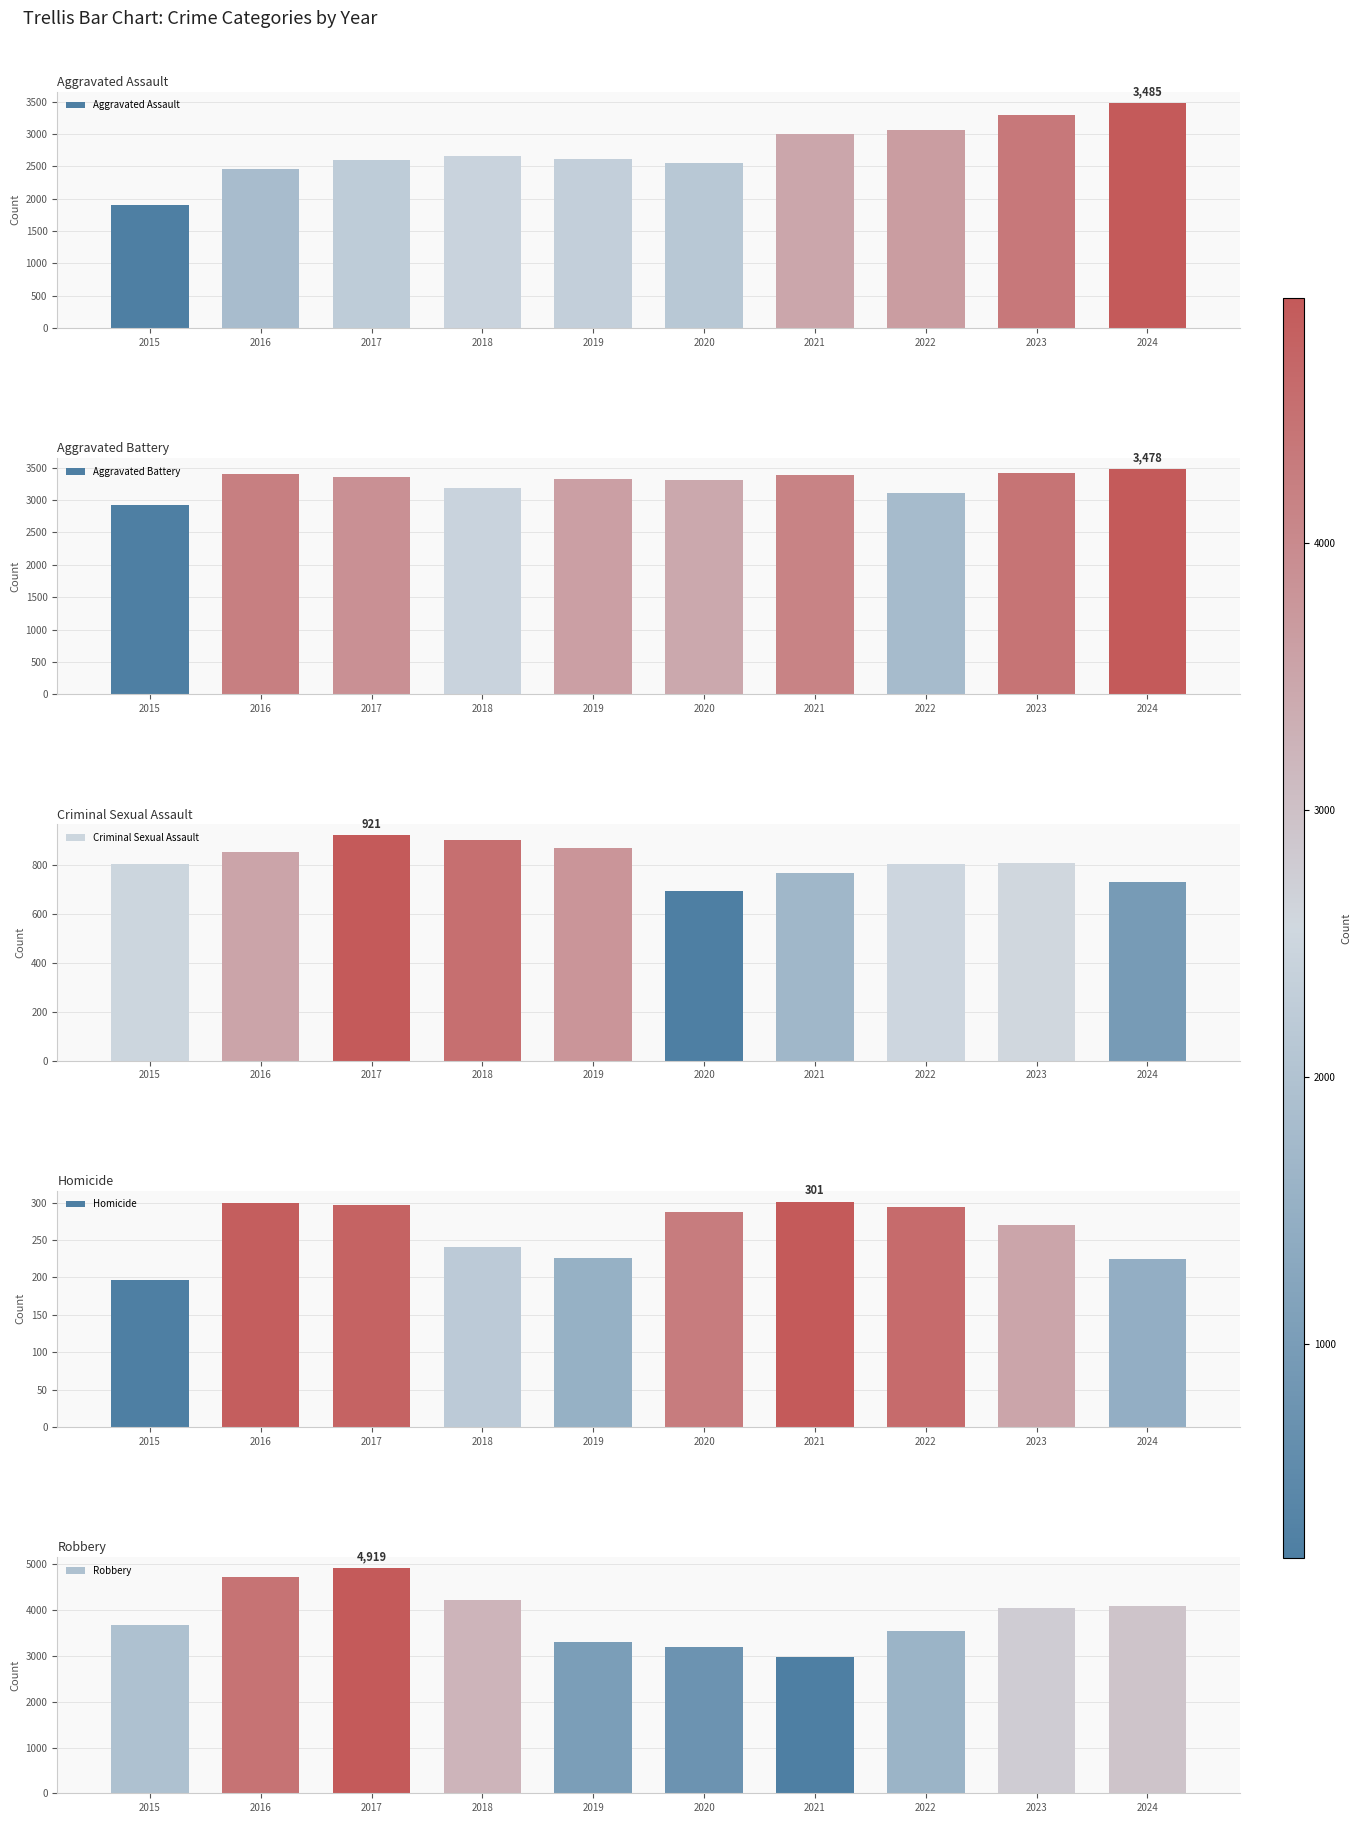

Which has a higher value, 2020 or 2024?

2024